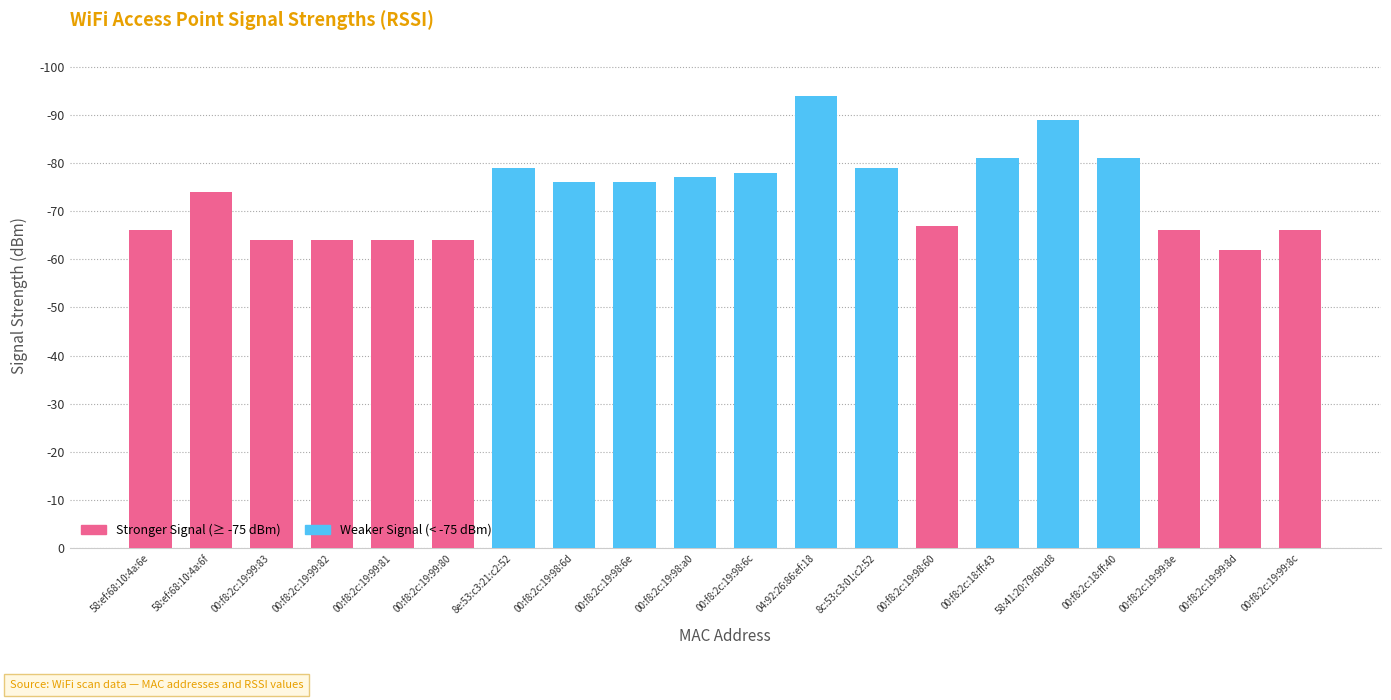

Reading right to left, extract all data points from this chart.

66	62	66	81	89	81	67	79	94	78	77	76	76	79	64	64	64	64	74	66